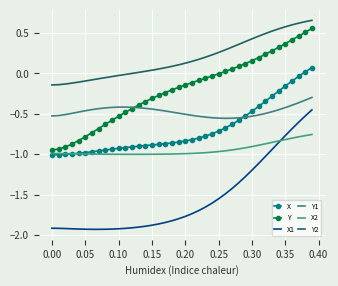

True or false: Y2 has more than 2 points higher than both neighbors.

False